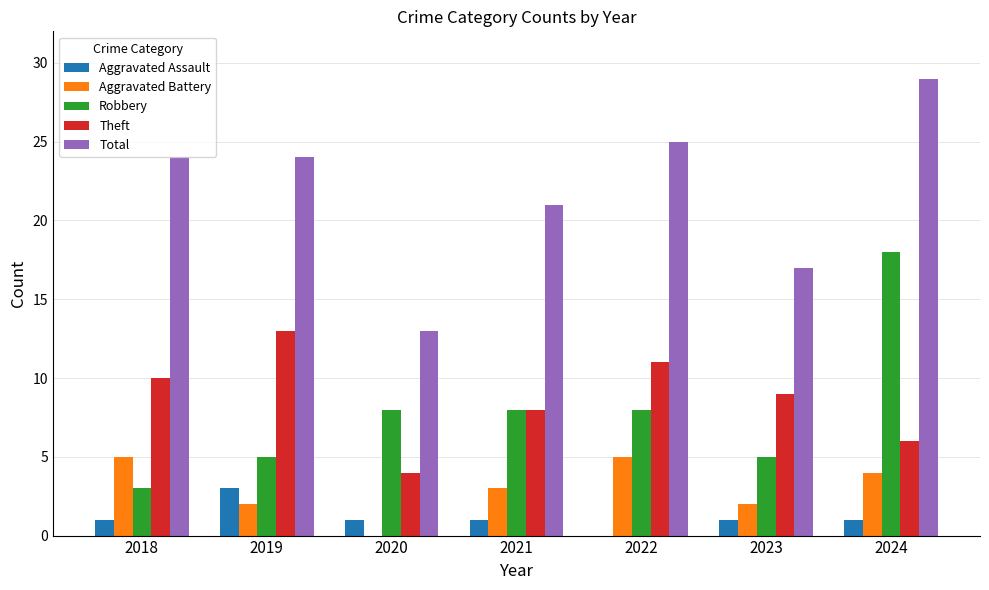

What is the approximate value of Theft at 2020?

4